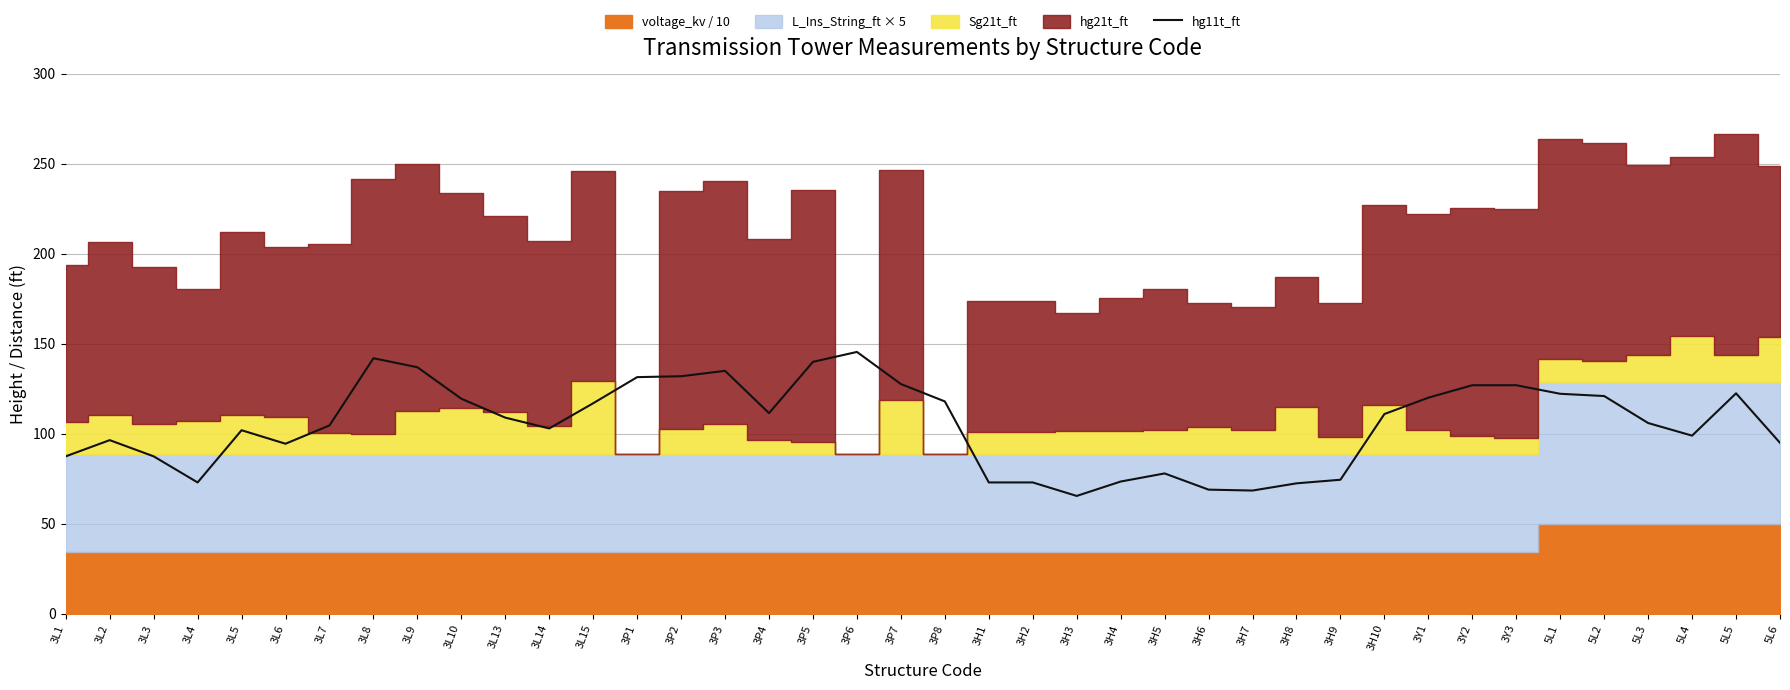

What is the difference between the maximum and minimum values?

80.0